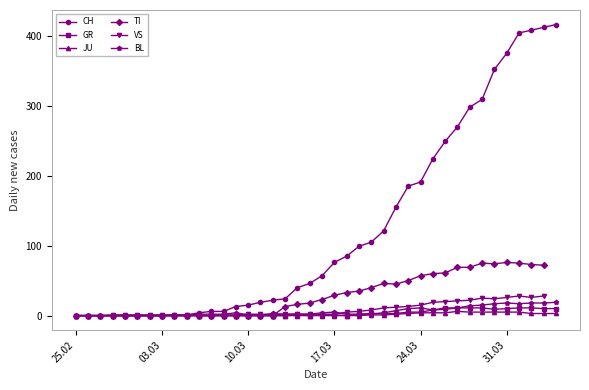

What is the maximum value shown in the chart?

416.0